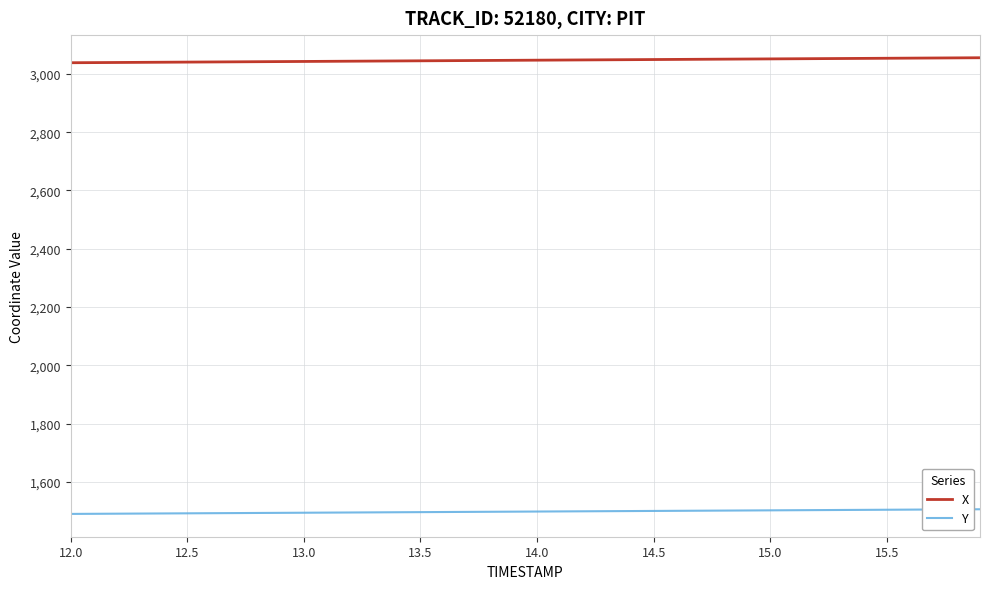

Which series has the largest total across all categories?

X